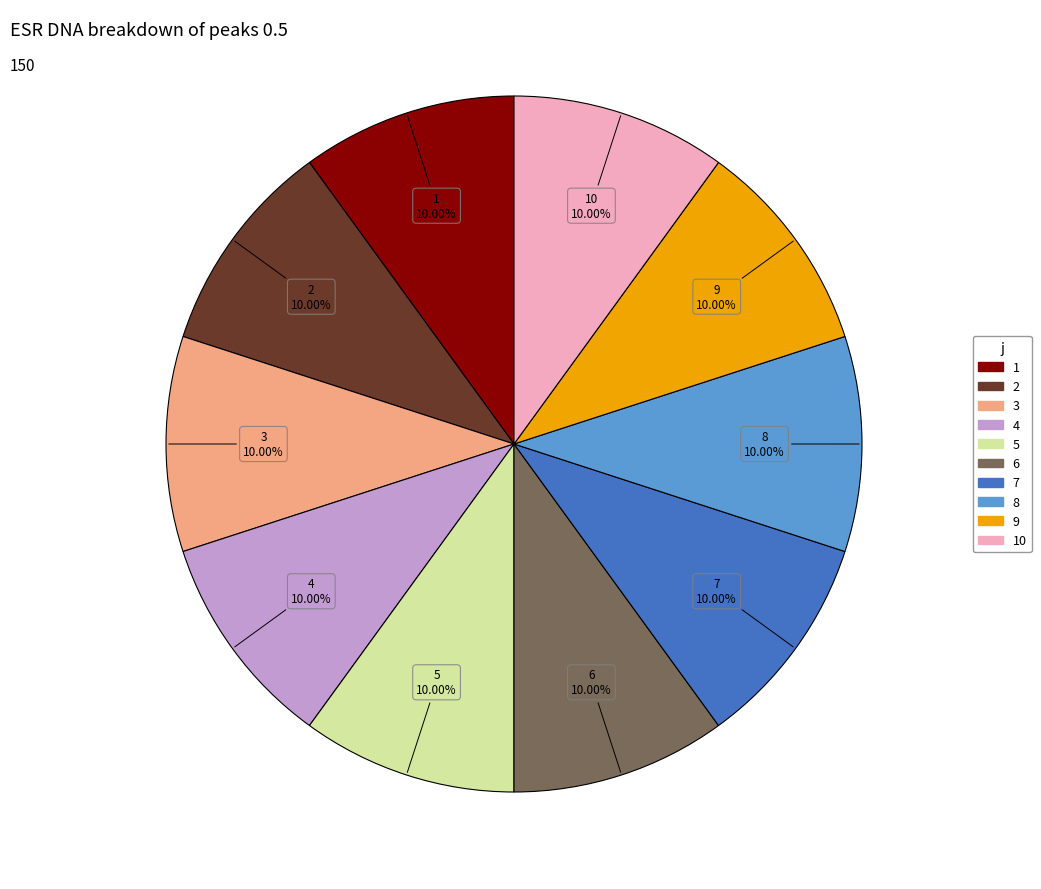

What percentage do 2 and 8 together represent?

20.0%